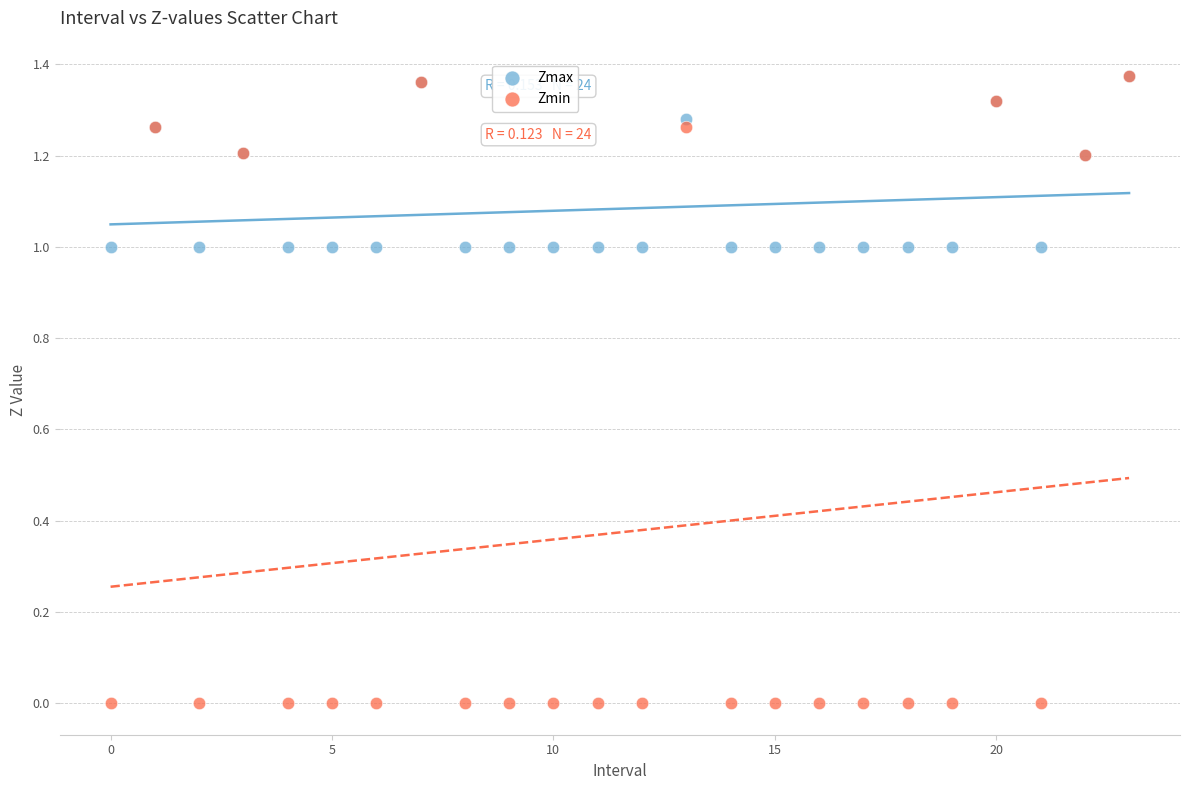

What are all the series names shown in the legend?

Zmax, Zmin